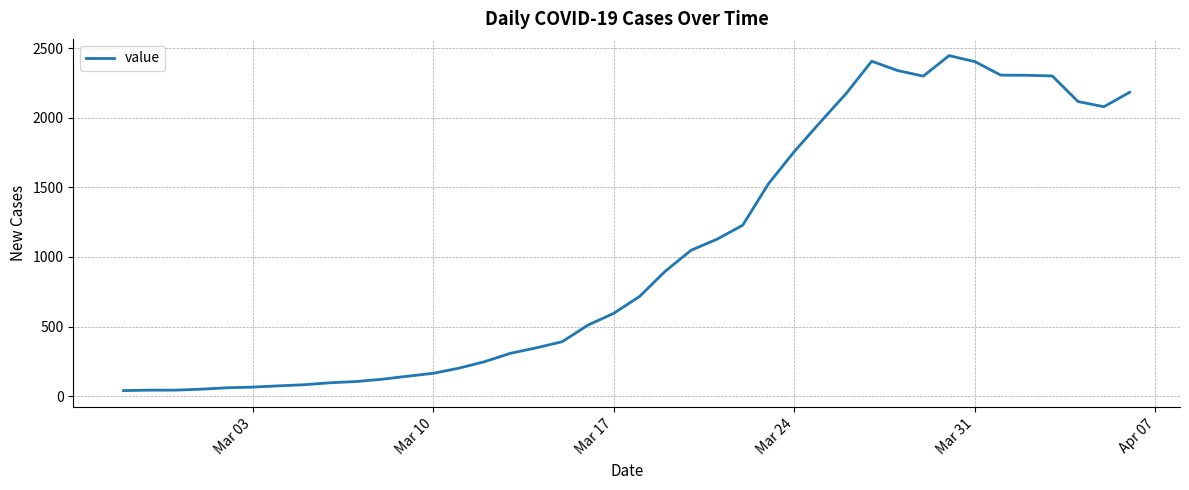

What is the difference between the maximum and second lowest values?

2403